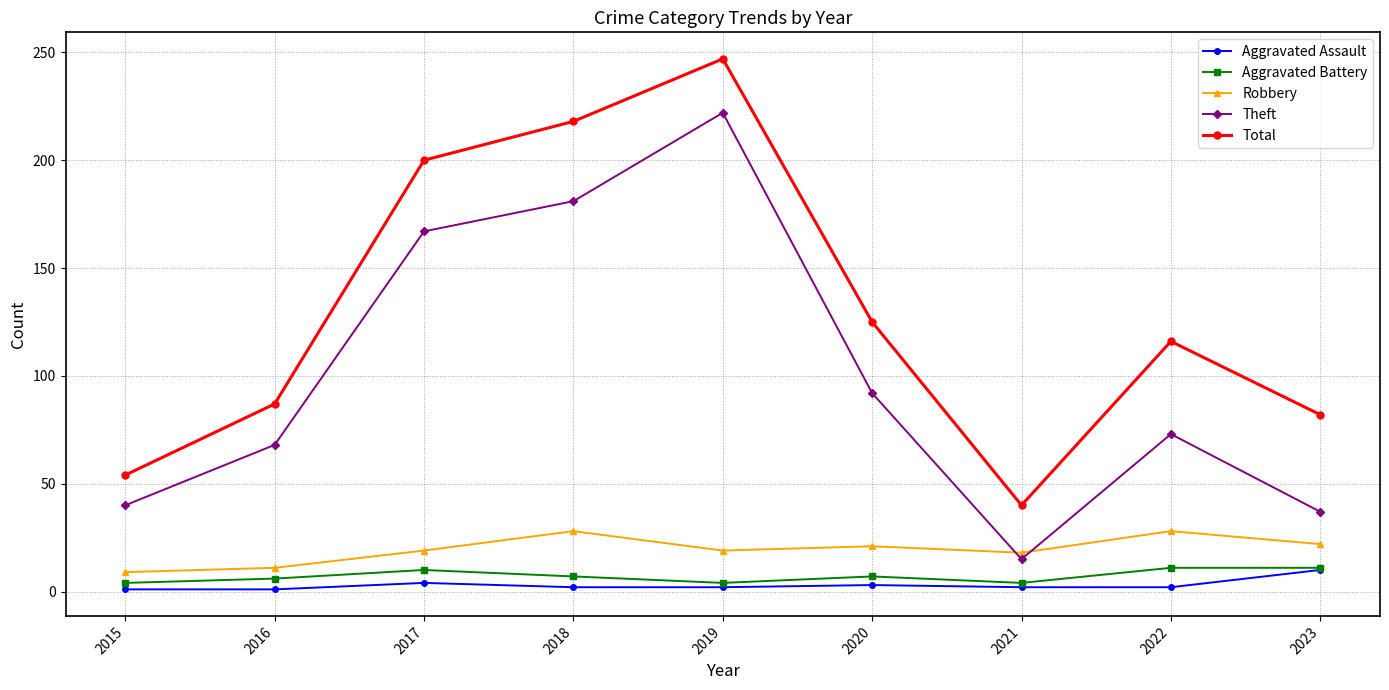

Between 2018 and 2021, which series saw the biggest shift?

Total